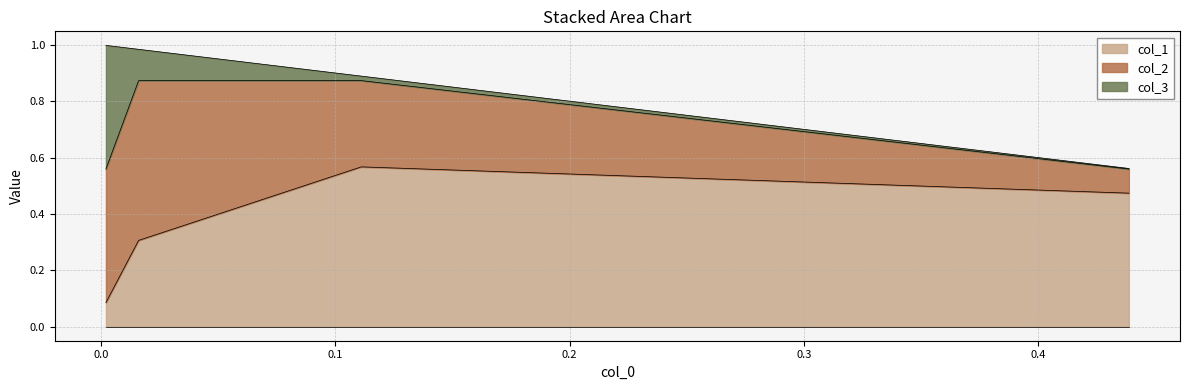

True or false: col_2 has a value of 0.5 at 0.11105081786837719.

False